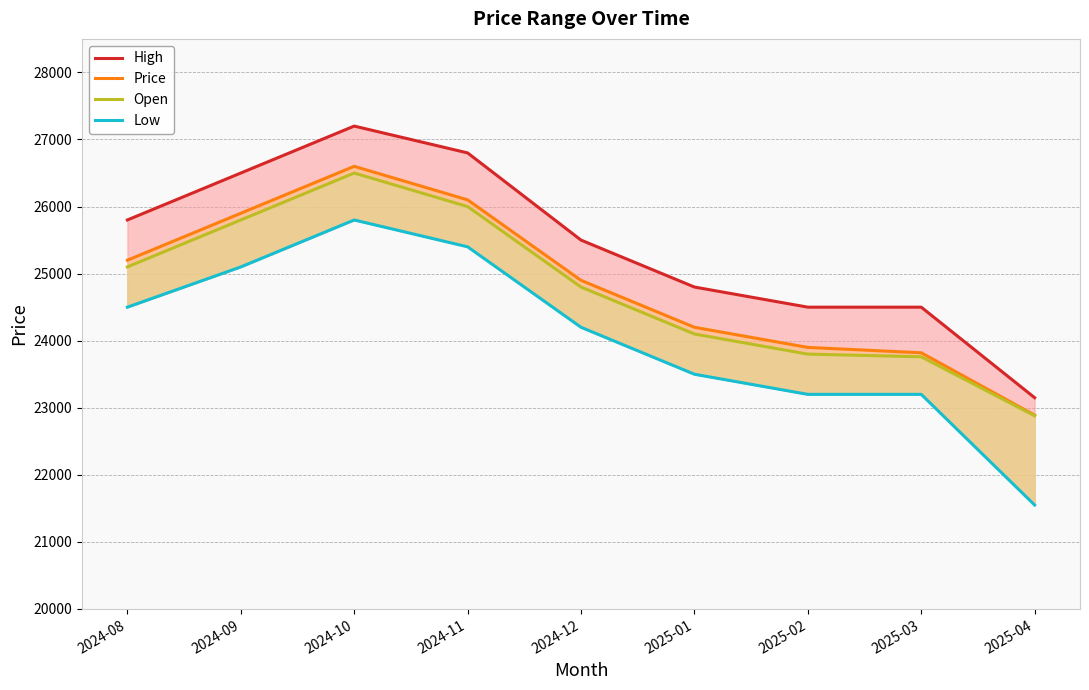

Between 2024-12 and 2025-03, which series saw the biggest shift?

Price